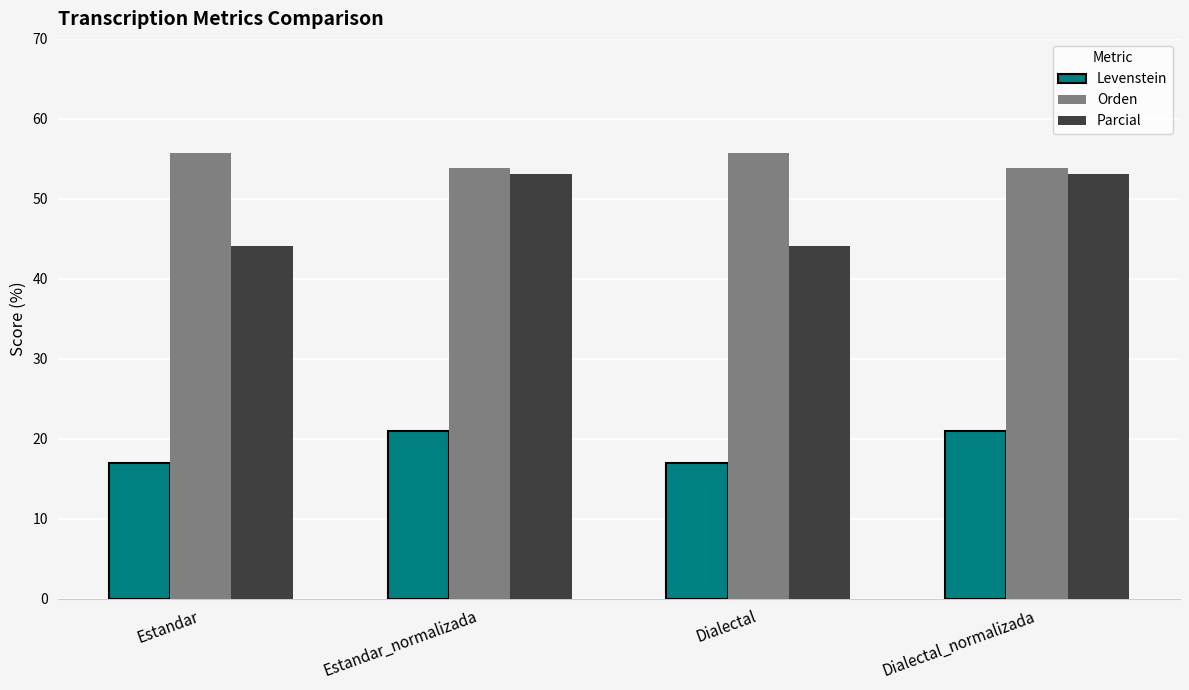

What are all the series names shown in the legend?

Levenstein, Orden, Parcial